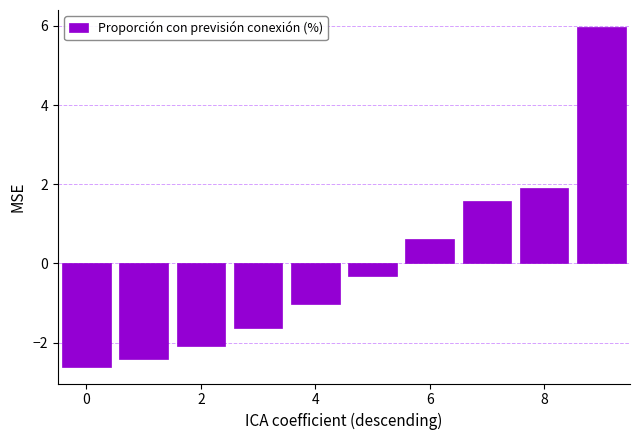

How many values are below 0?

6